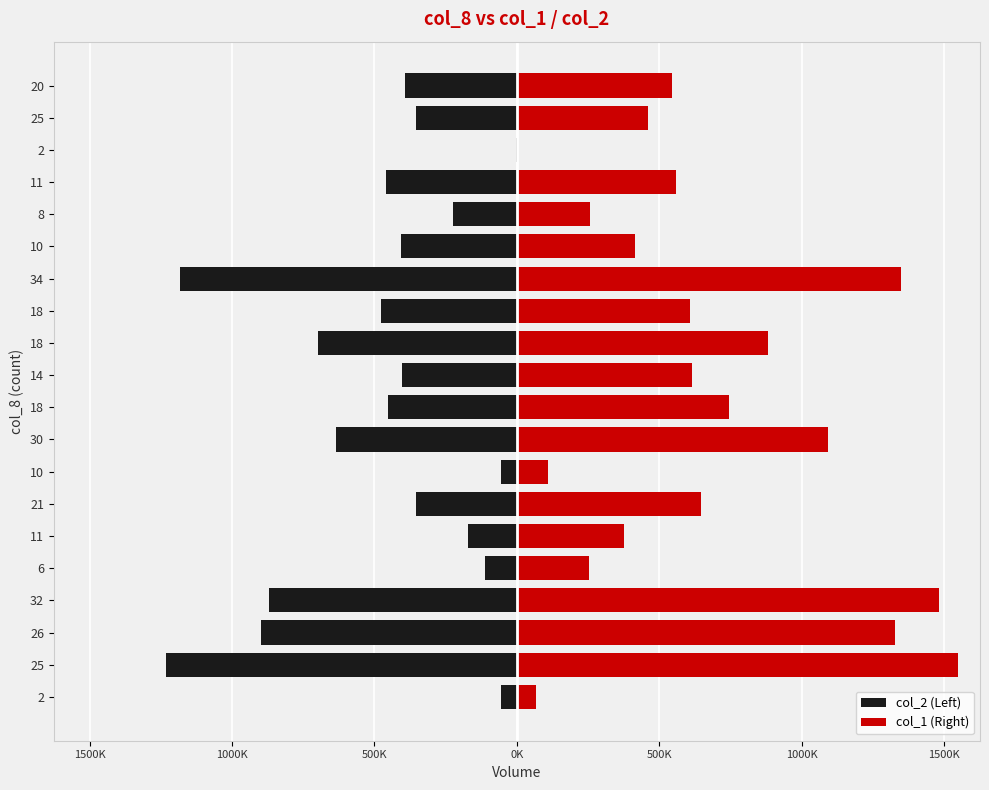

How many bars are there in each group?

2